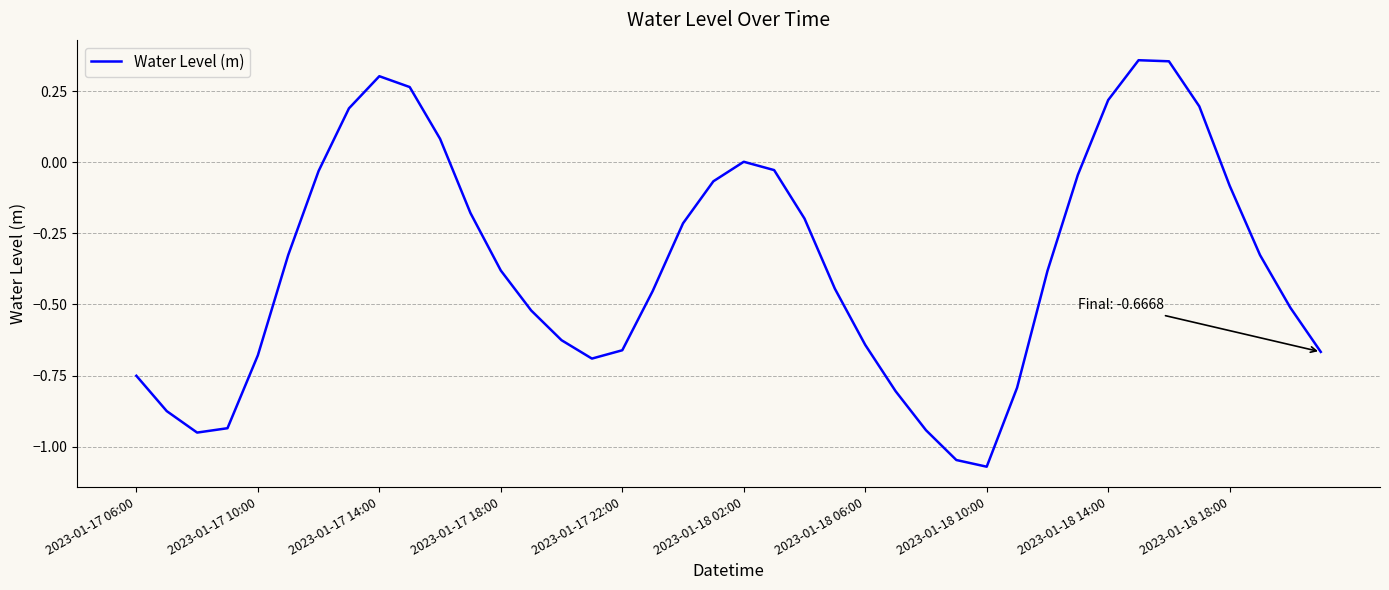

How many lines are shown in the chart?

1